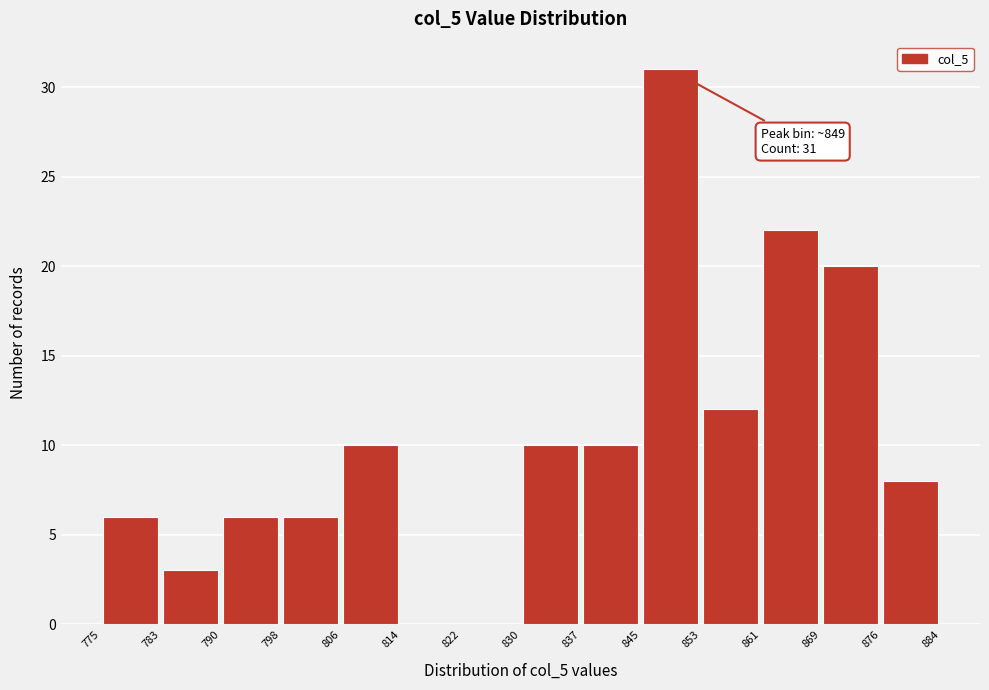

Which range on the x-axis has the tallest bar?

845 to 853